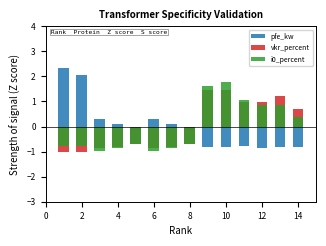

What is the minimum value for pfe_kw?

-0.8